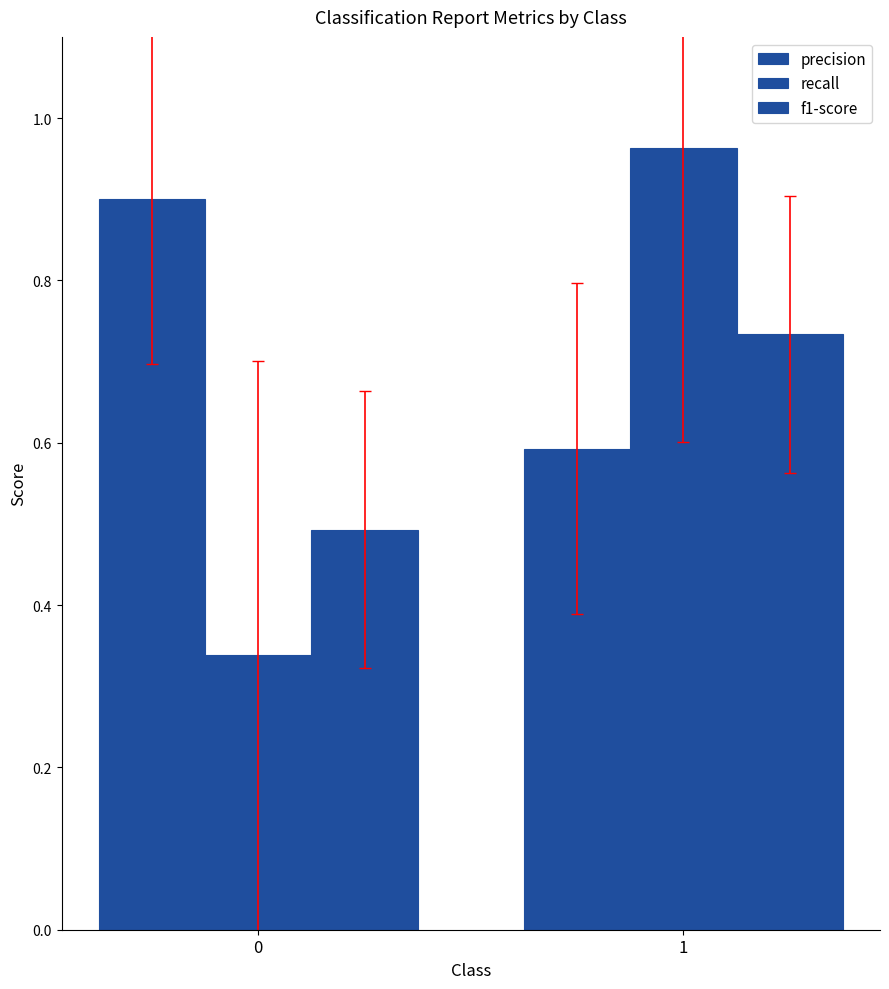

At which category is the sum across all series the highest?

1